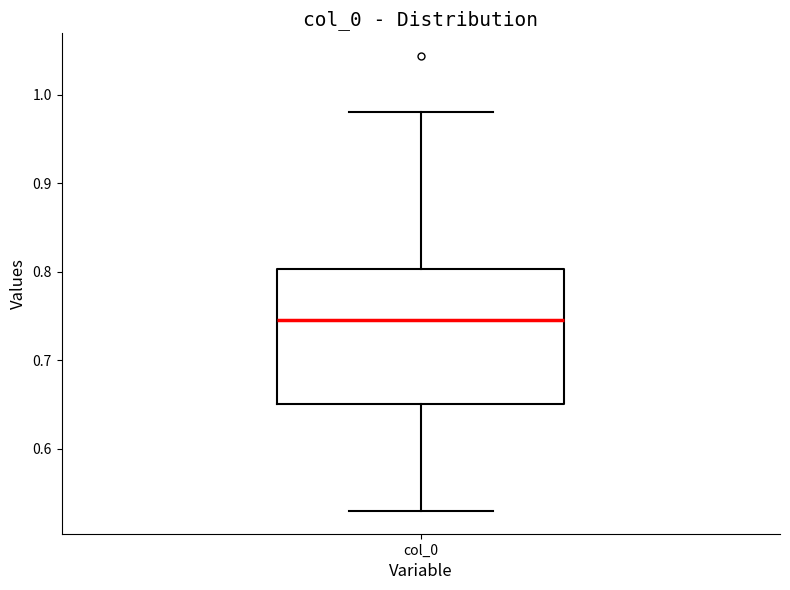

Where does the lower whisker of the box for col_0 end on the y-axis? The values are not printed on the chart, so give them approximately, as read against the axis.

0.53